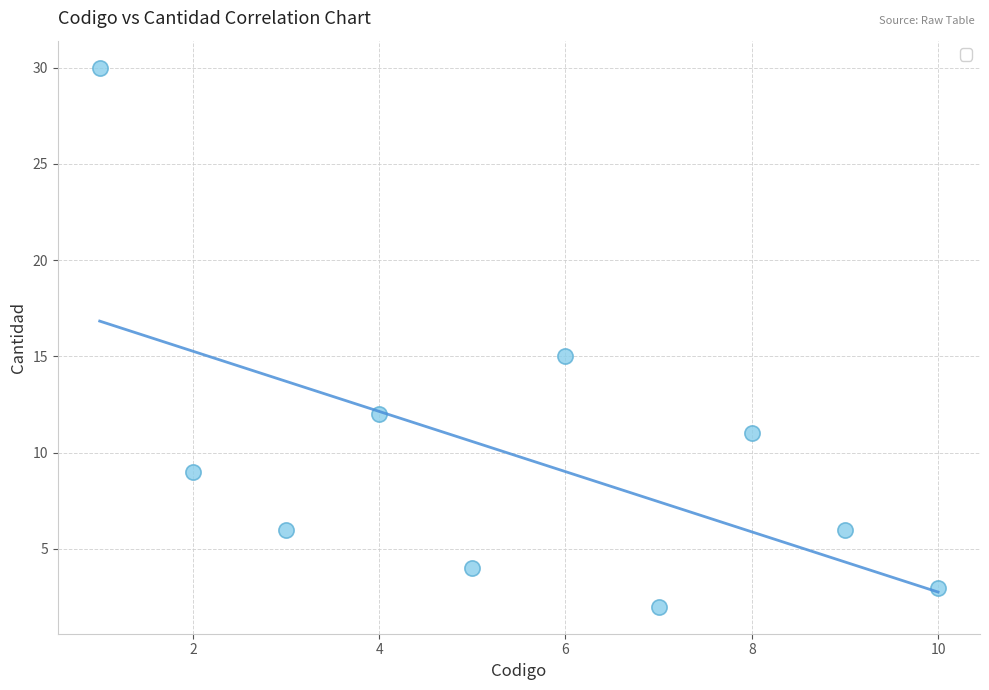

What is the average X value?

6